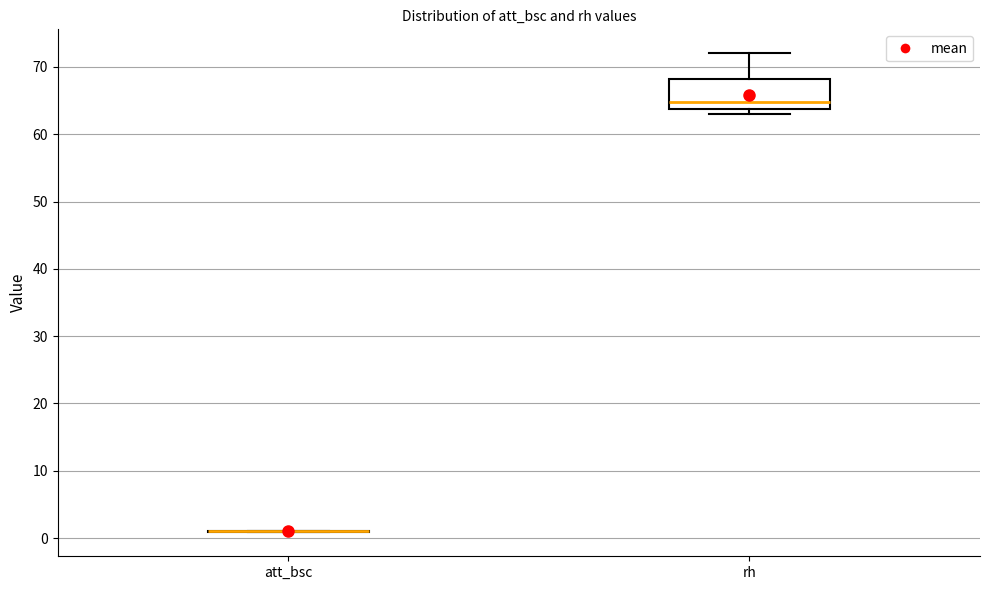

Comparing the boxes themselves (not the whiskers), which one is the tallest?

rh